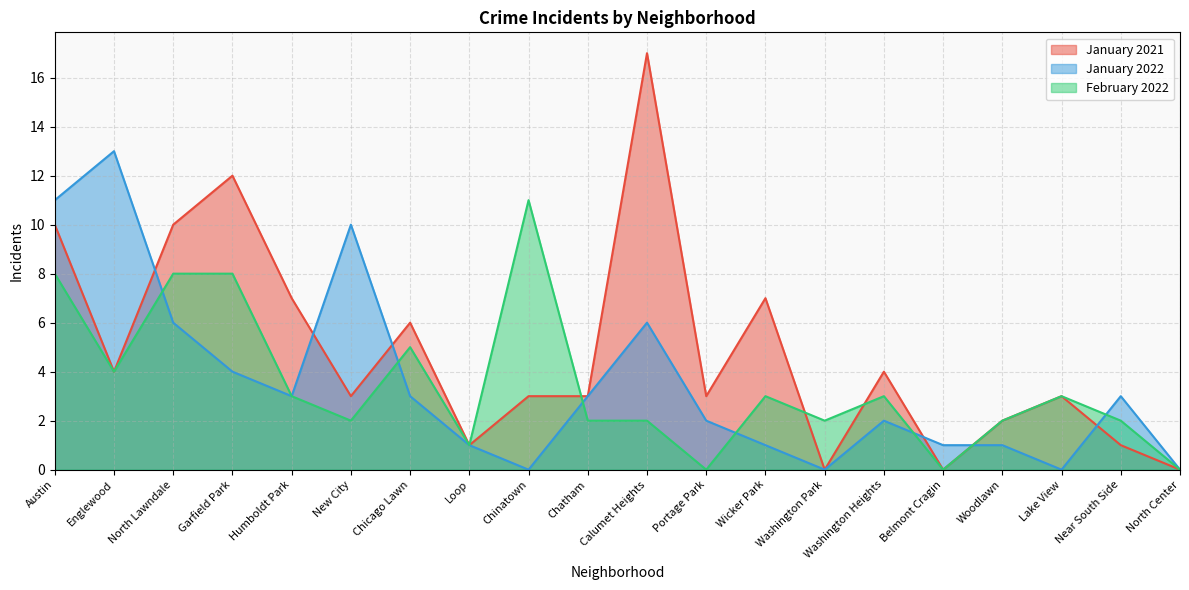

What is the total value across all series at Englewood?

21